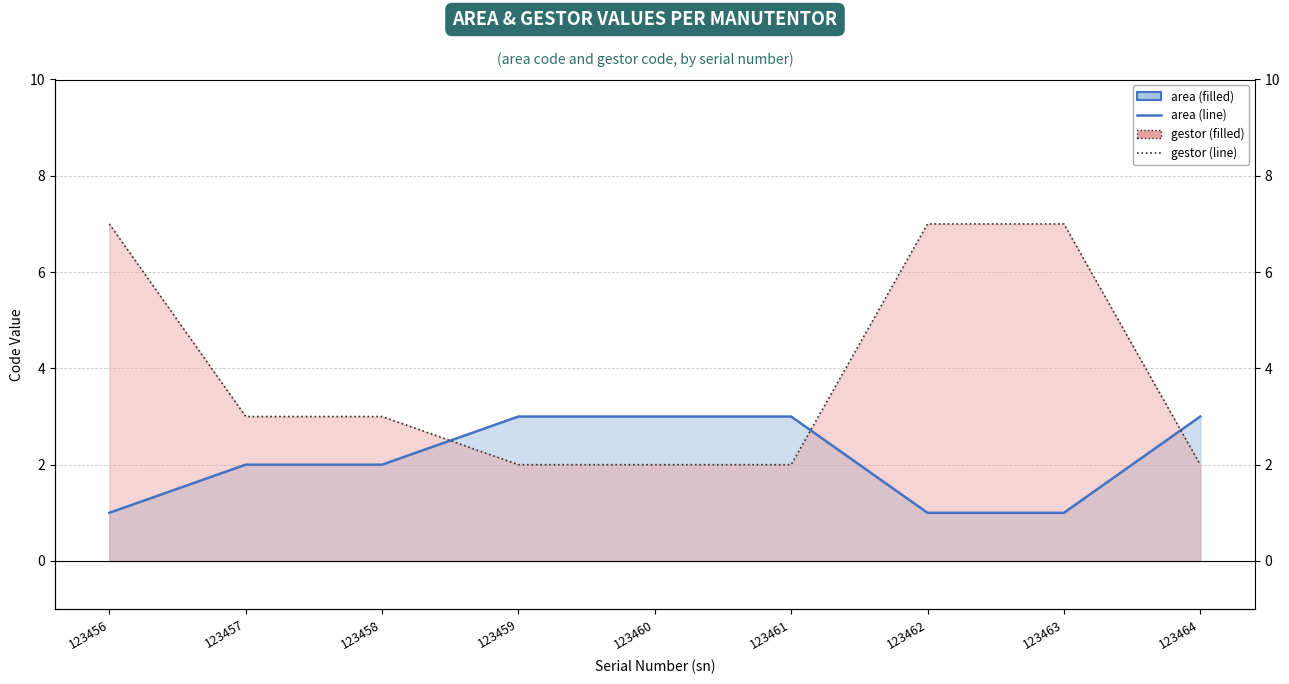

At which label does area reach its minimum?

123456